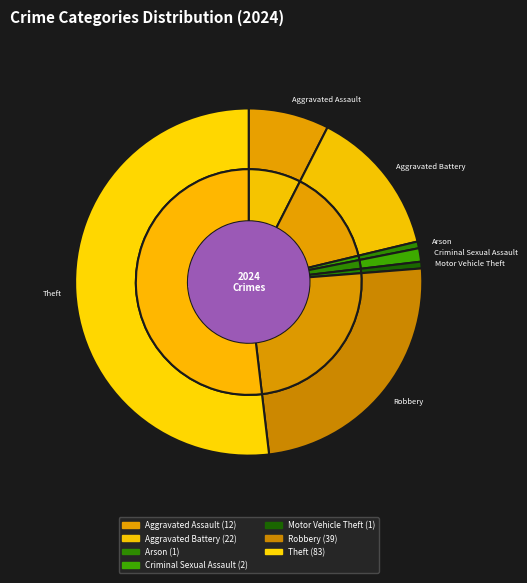

True or false: Homicide accounts for 0% of the total.

True